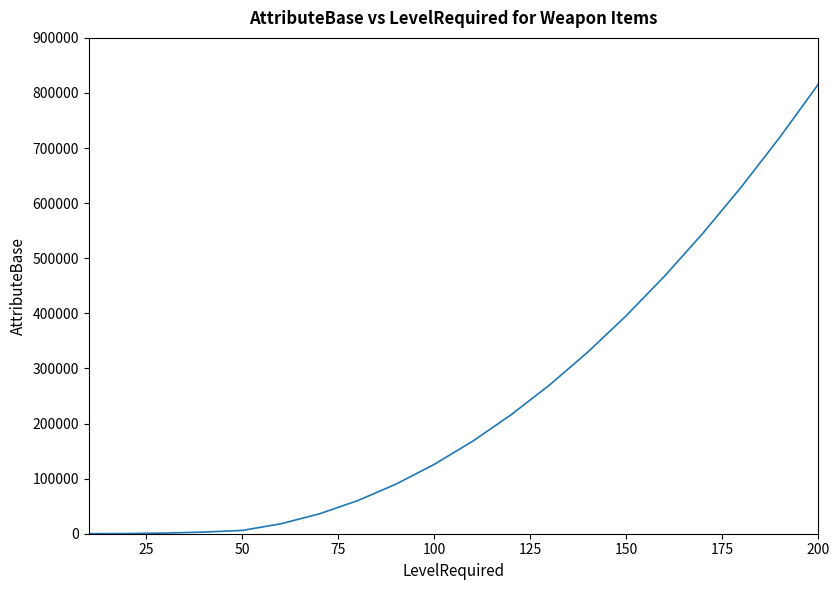

What is the maximum value shown in the chart?

816000